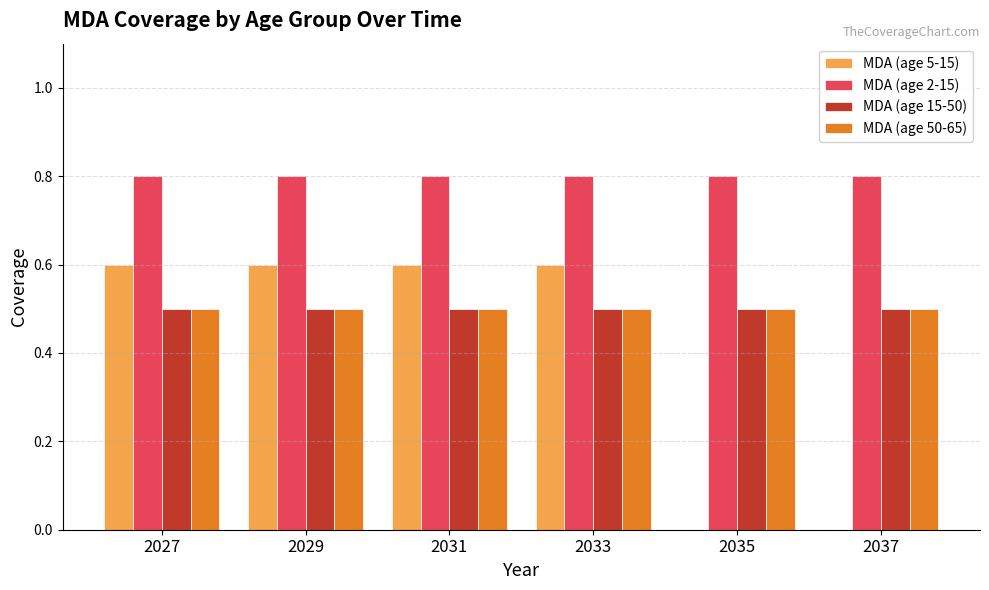

What is the maximum value for MDA (age 50-65)?

0.5